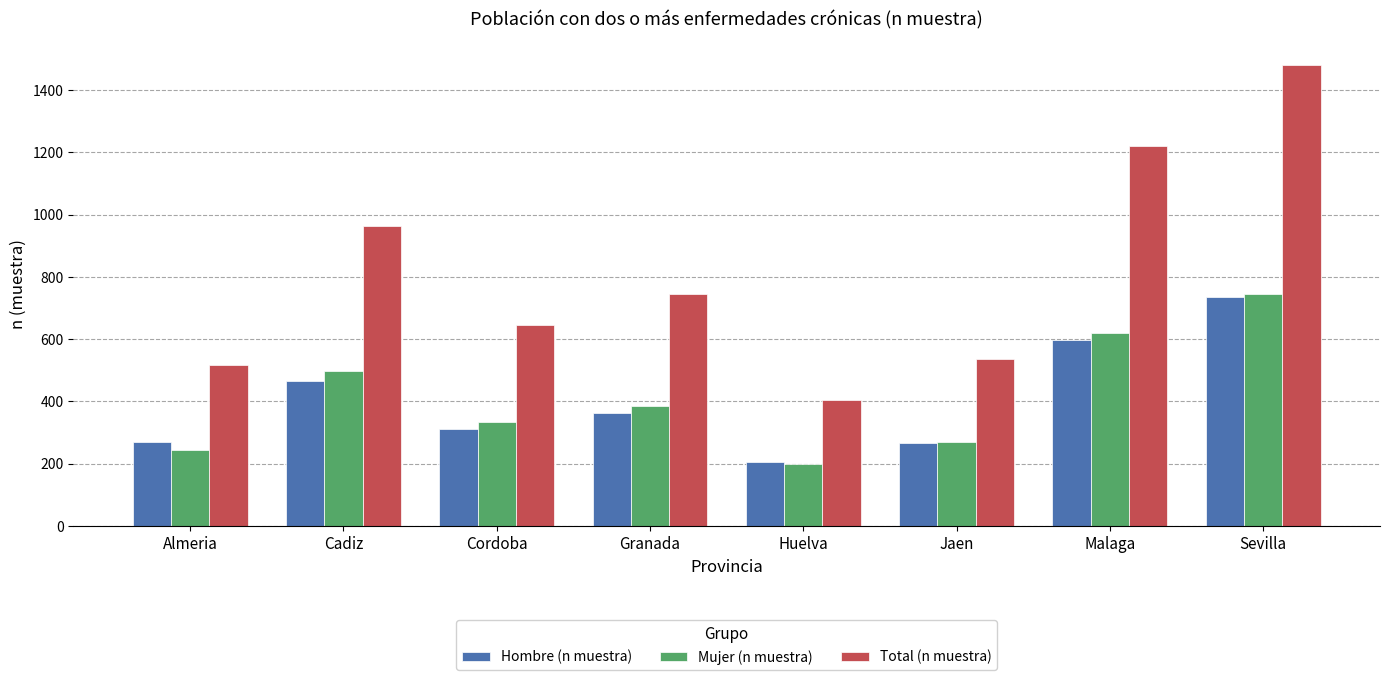

Is the value of Mujer (n muestra) at Cordoba greater than the value of Total (n muestra) at Cordoba?

No